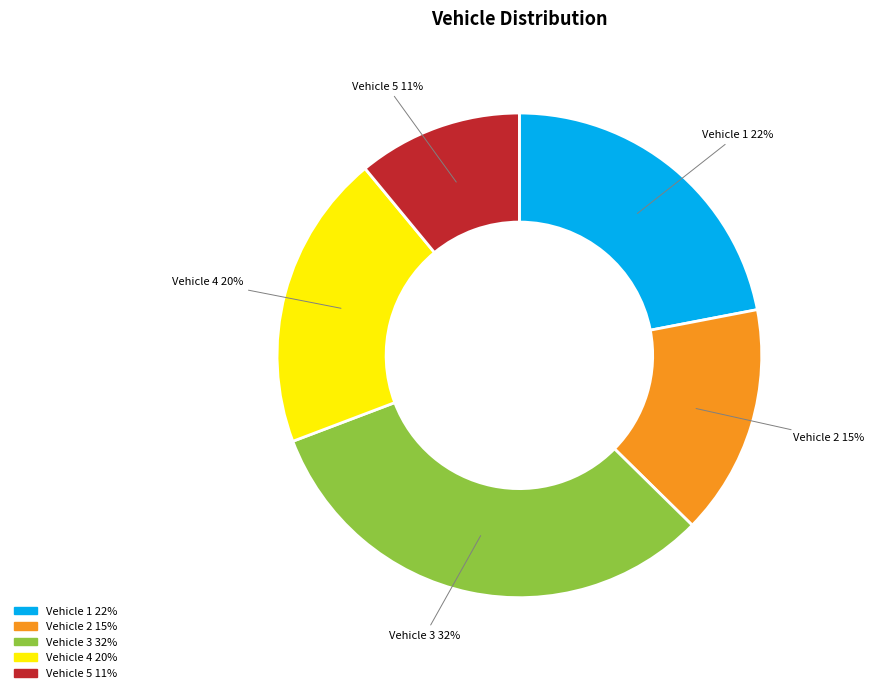

Rank the categories by value from lowest to highest.

Vehicle 5, Vehicle 2, Vehicle 4, Vehicle 1, Vehicle 3